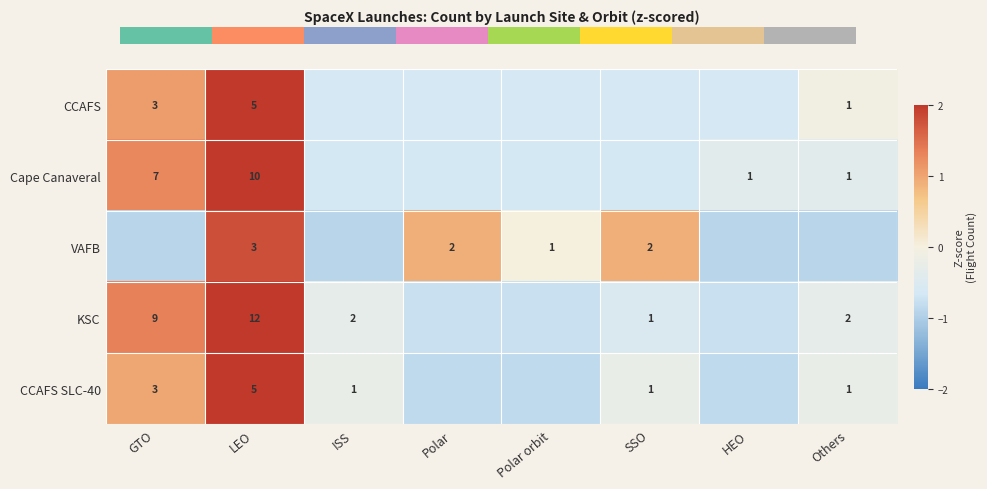

At which label is CCAFS closest to 0?

Others